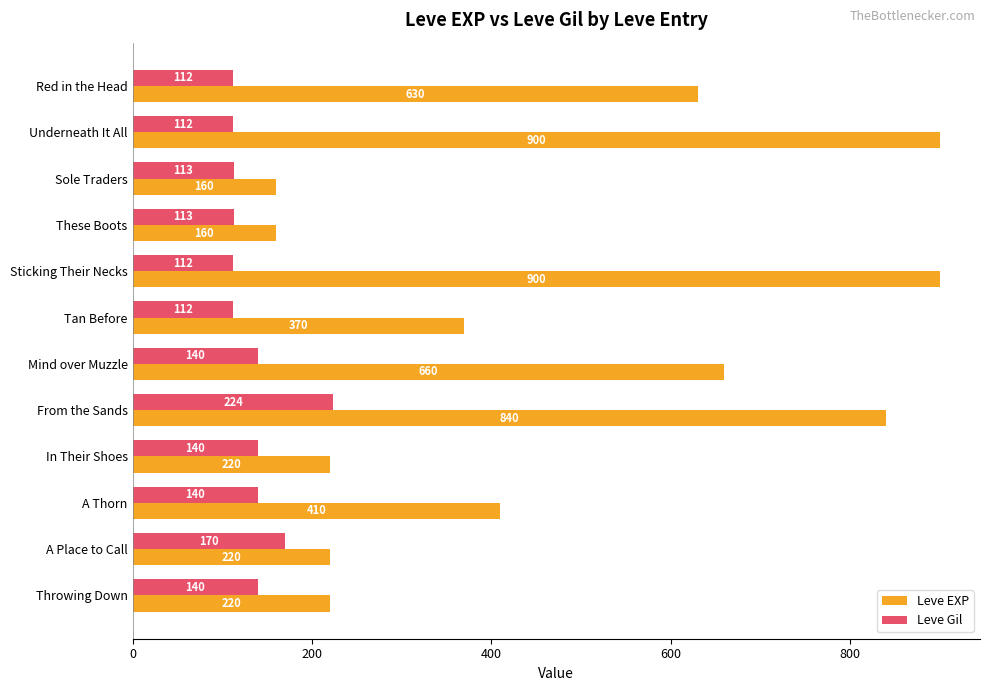

List the series in order of their overall mean, lowest first.

Leve Gil, Leve EXP